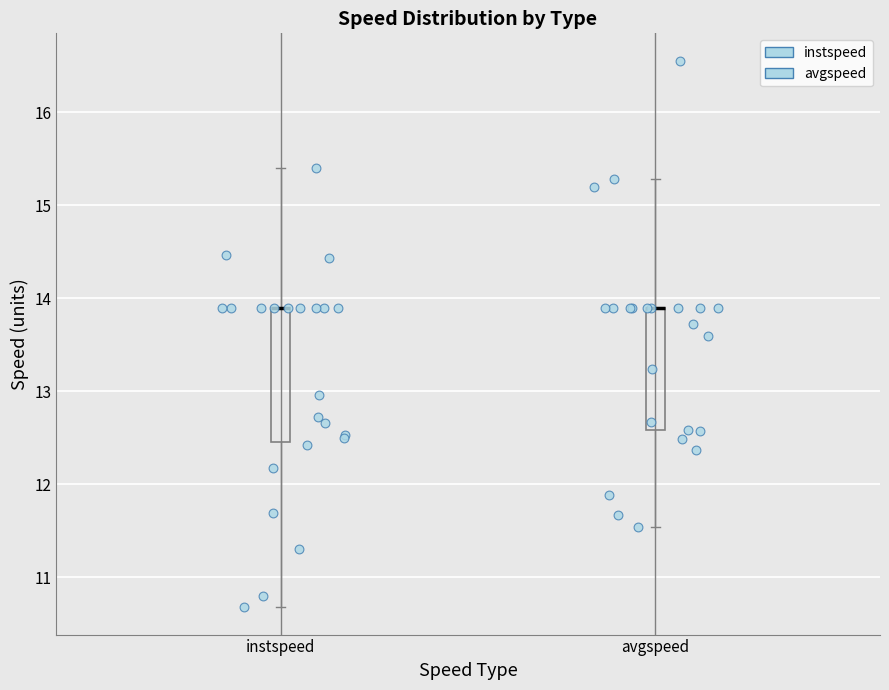

Comparing the boxes themselves (not the whiskers), which one is the tallest?

instspeed